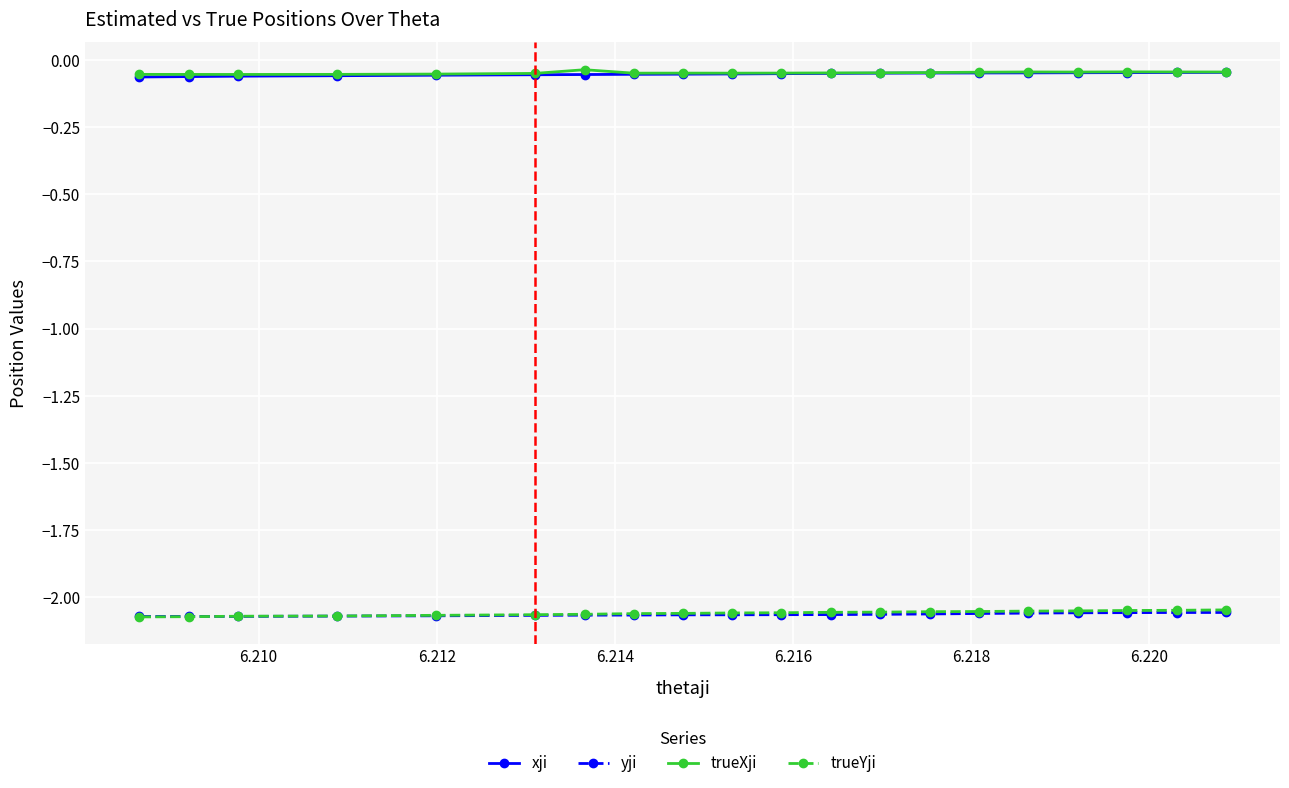

Which series has the largest range (max minus min)?

trueYji